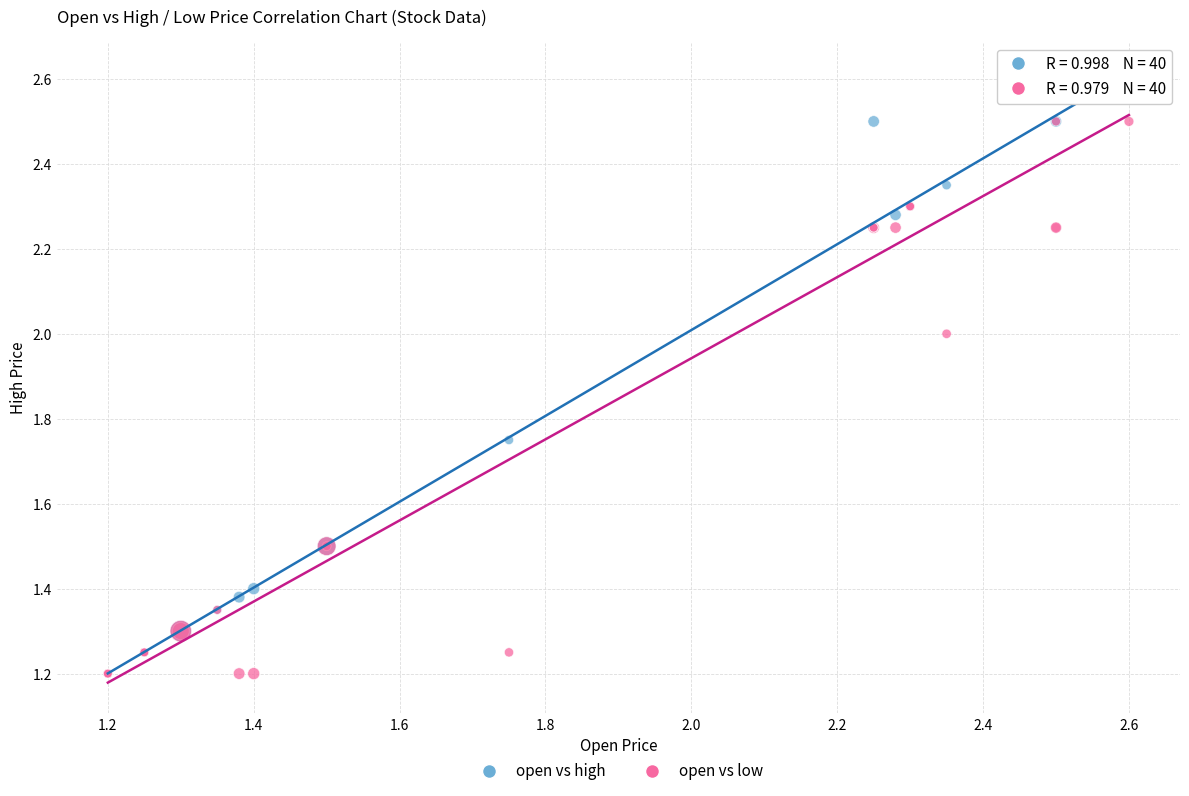

Which series has the largest Y range (max minus min)?

open vs high